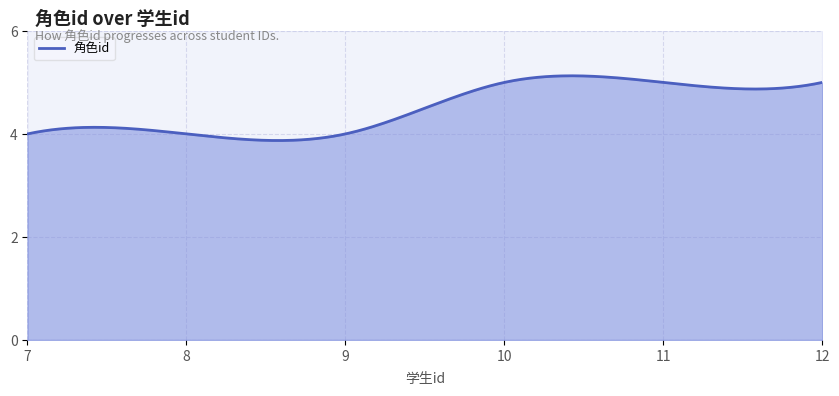

What is the approximate value at 7?

4